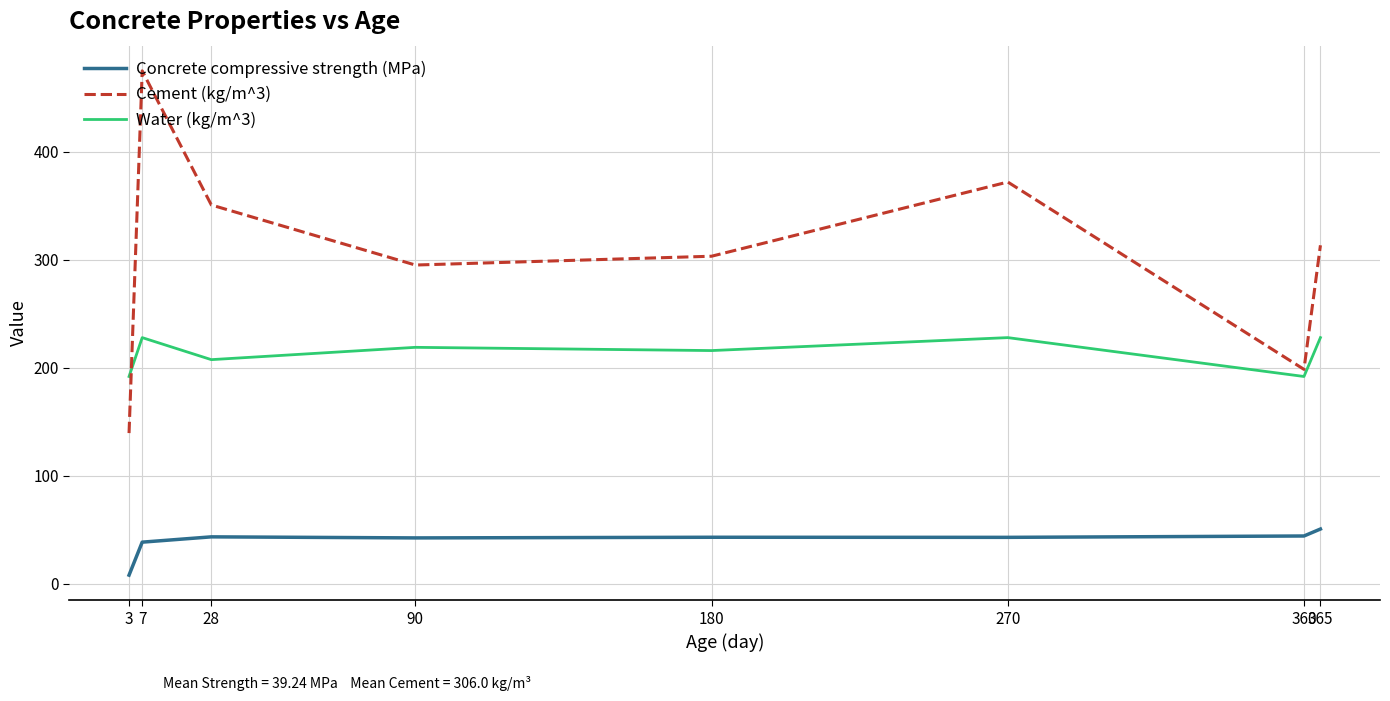

What is the average value of the Water (kg/m^3) series?

213.8